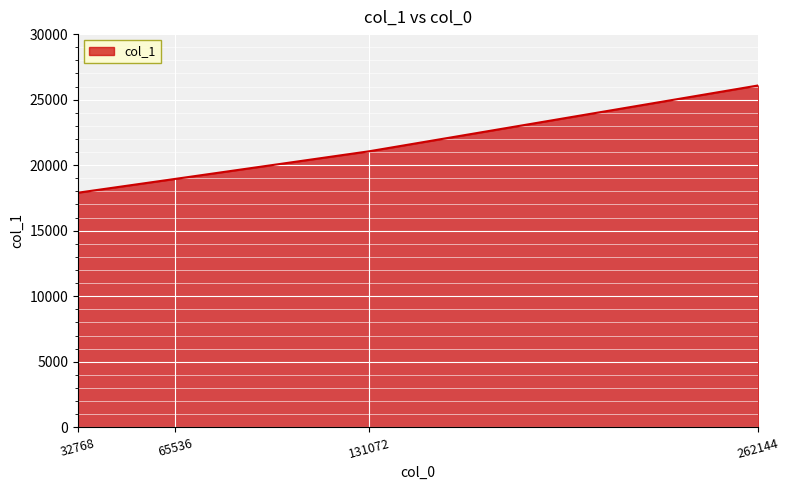

What is the ratio of the value at 65536 to the value at 131072?

0.9